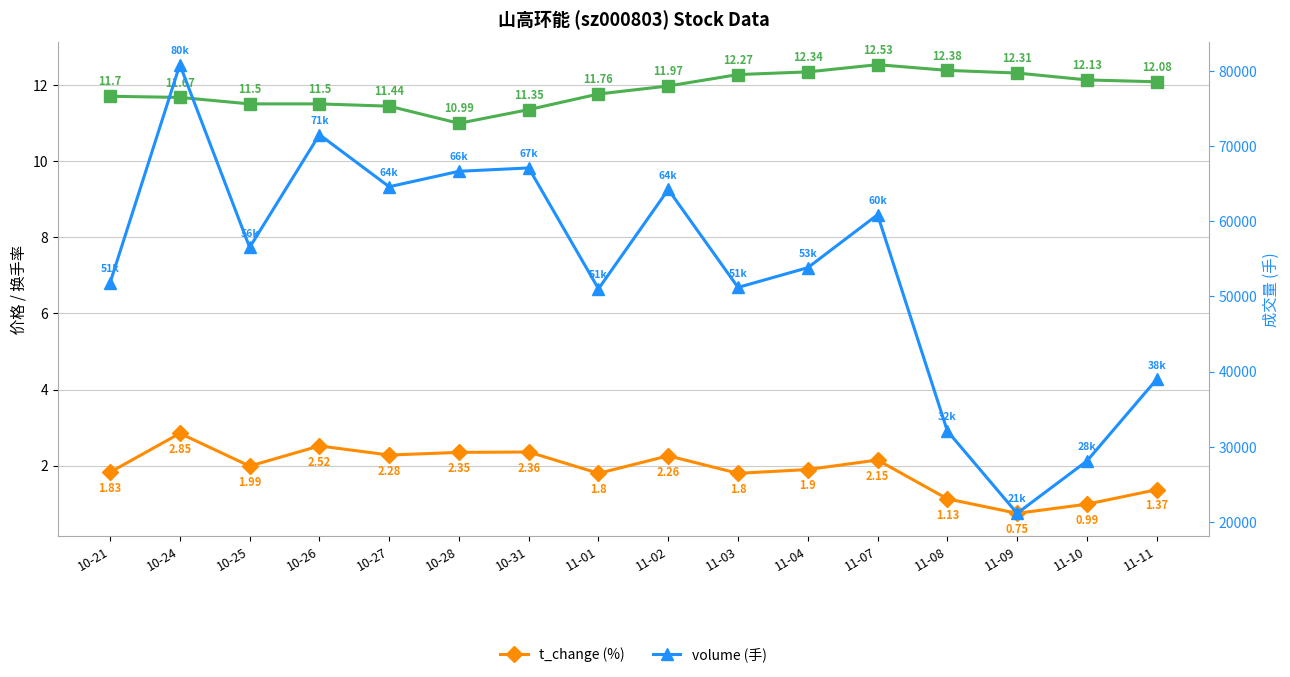

How many categories are shown in the chart?

16